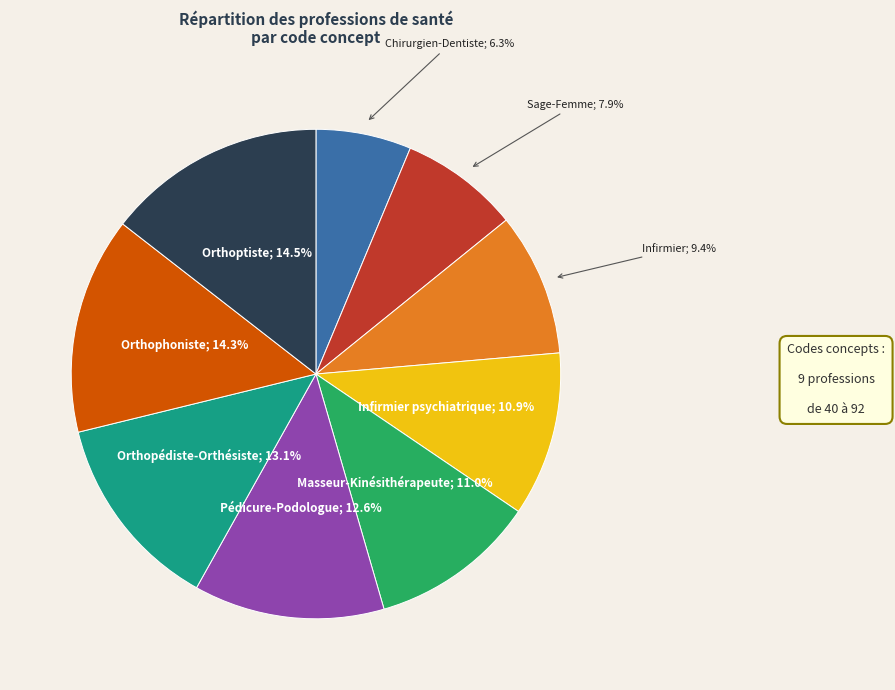

Does any single category account for the majority?

No